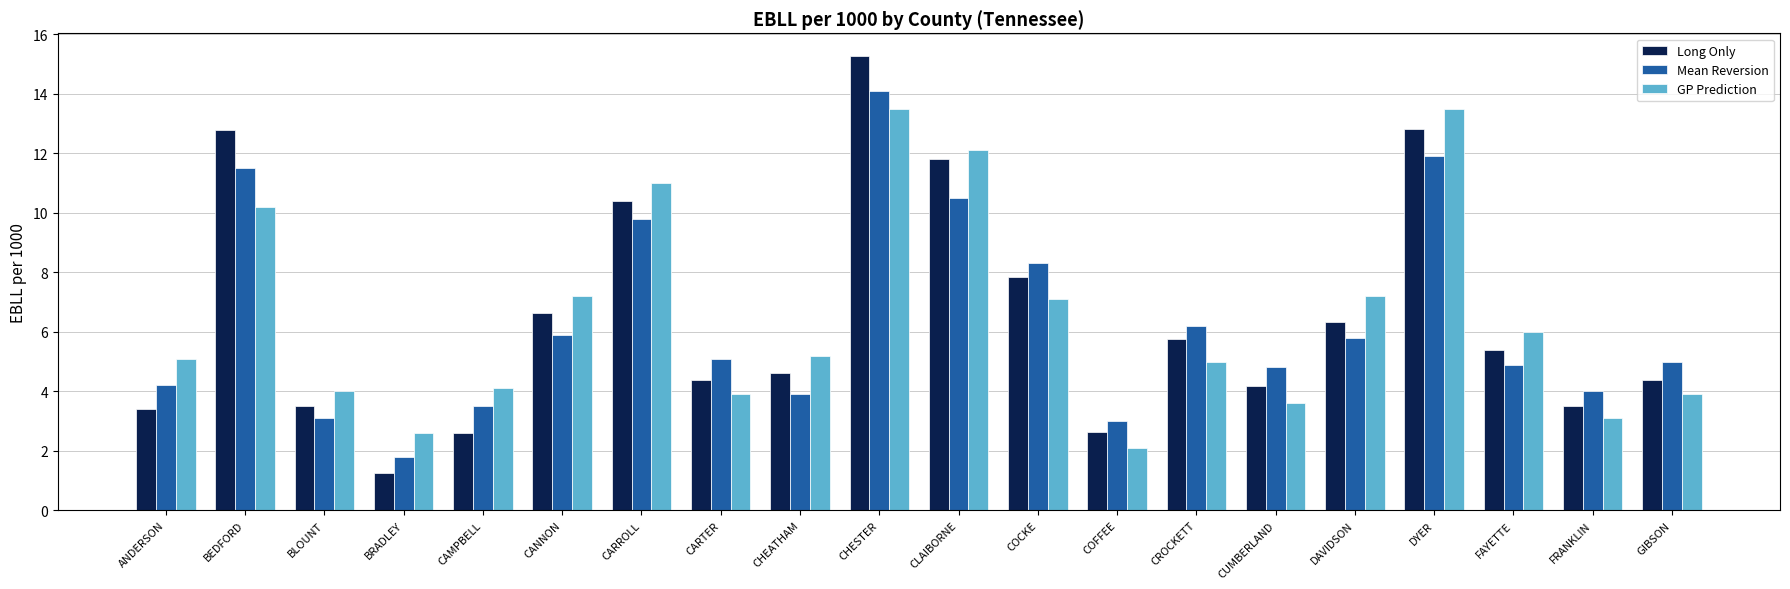

Which series has the largest range (max minus min)?

Long Only